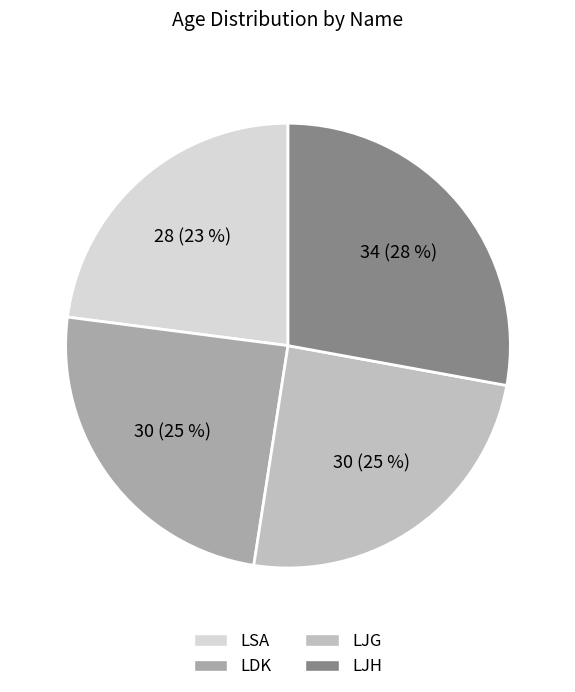

To the nearest percent, what percentage of the pie is LSA?

23%